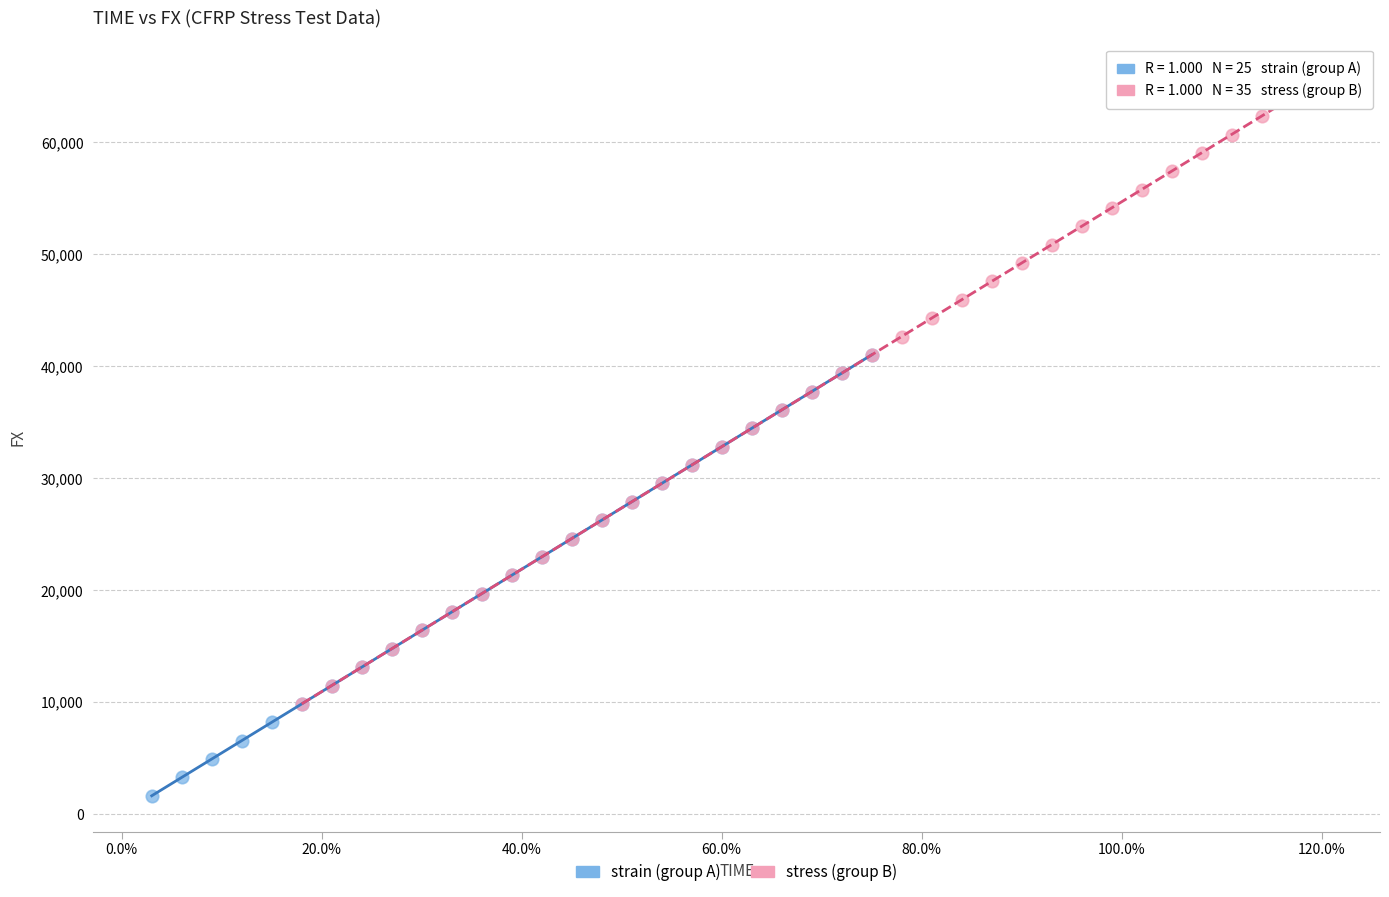

Which series reaches the minimum Y coordinate?

strain (group A)